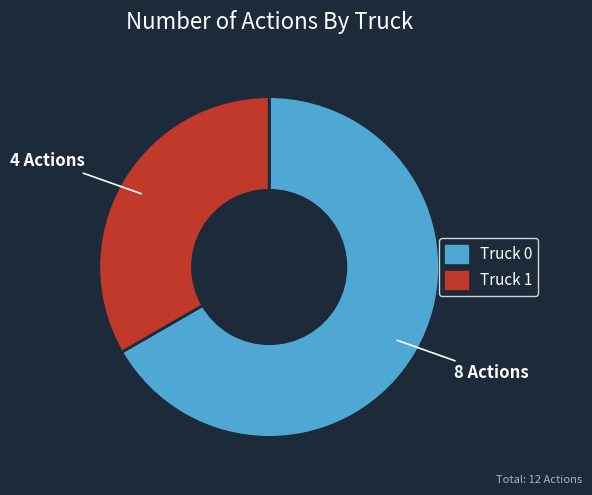

Is there any slice that represents more than half of the pie?

Yes